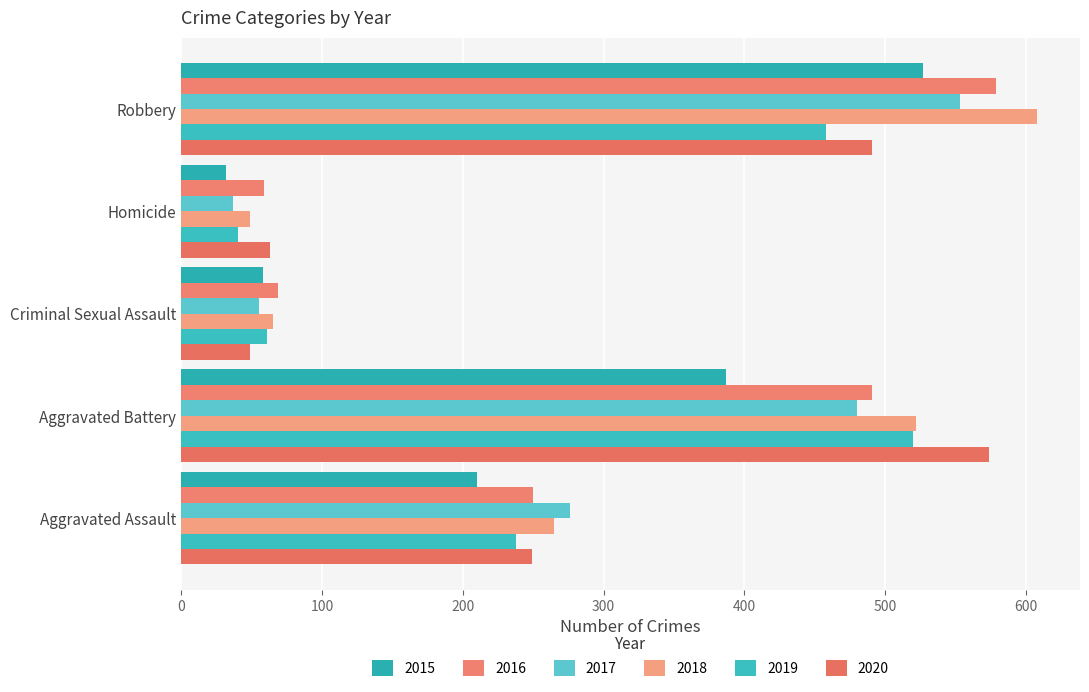

What are all the series names shown in the legend?

2015, 2016, 2017, 2018, 2019, 2020